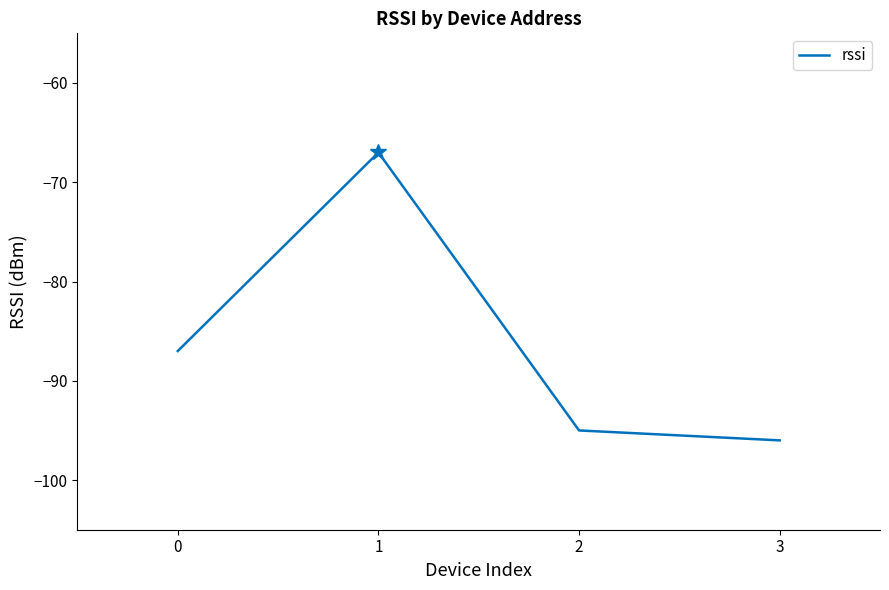

Rank the categories by value from highest to lowest.

1, 0, 2, 3